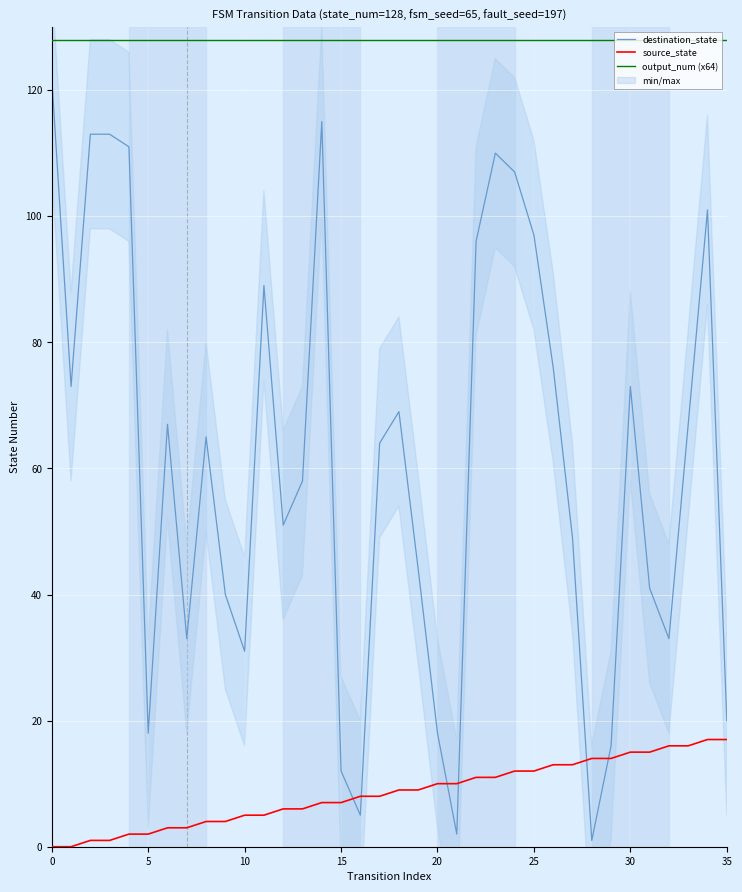

True or false: source_state and output_num (x64) cross at least once.

False